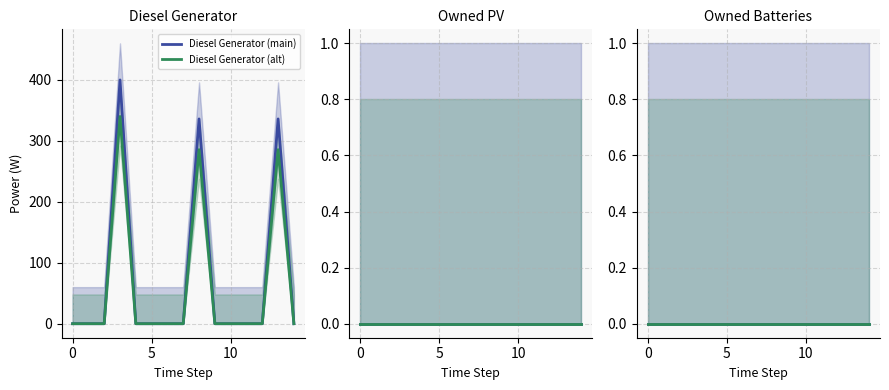

True or false: Owned Batteries (main) and Diesel Generator (main) intersect in this chart.

False